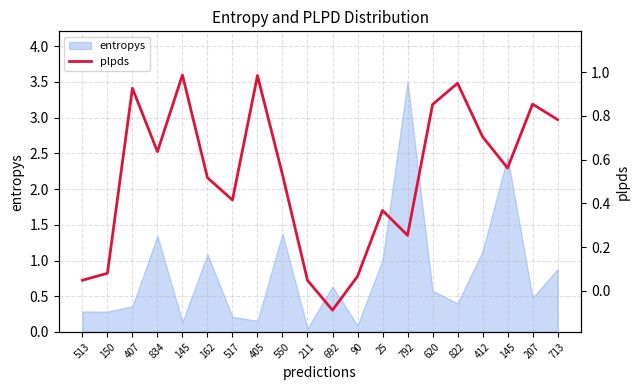

Reading right to left, list all the values displayed in this chart.

713=0.8	207=0.9	145=0.6	412=0.7	822=0.9	620=0.9	792=0.3	25=0.4	90=0.1	692=-0.1	211=0.0	550=0.5	405=1.0	517=0.4	162=0.5	145=1.0	834=0.6	407=0.9	150=0.1	513=0.0